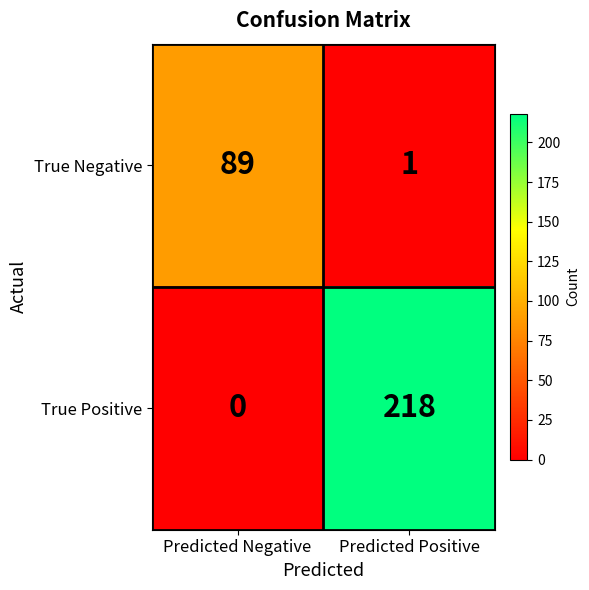

At which category is the sum across all series the highest?

Predicted Positive